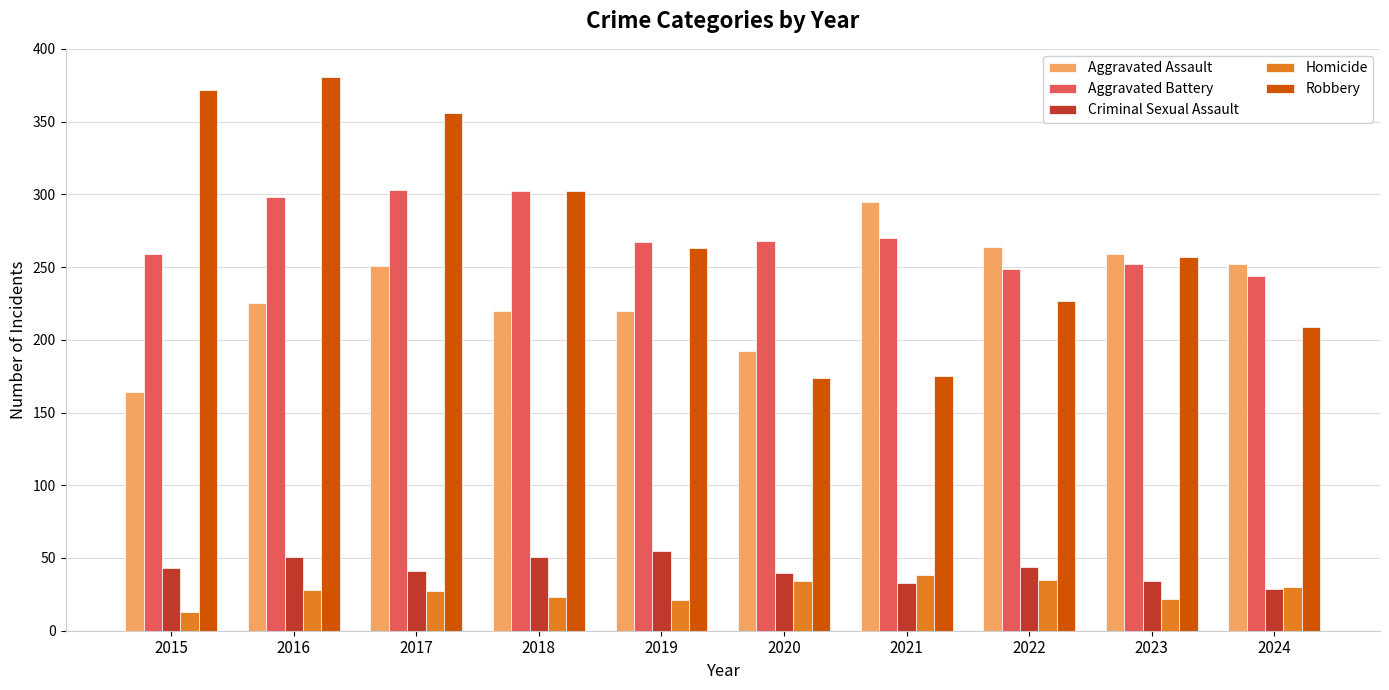

What is the difference between the highest and lowest values at 2015?

359